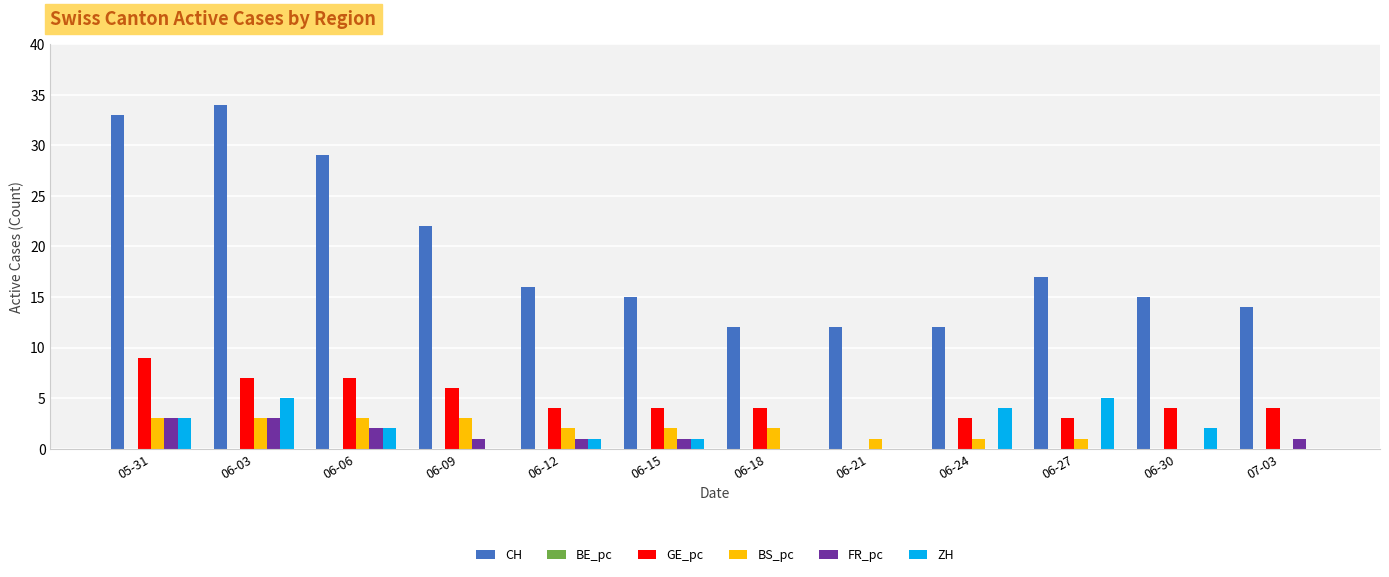

Is the value of BS_pc at 06-18 greater than the value of GE_pc at 06-15?

No